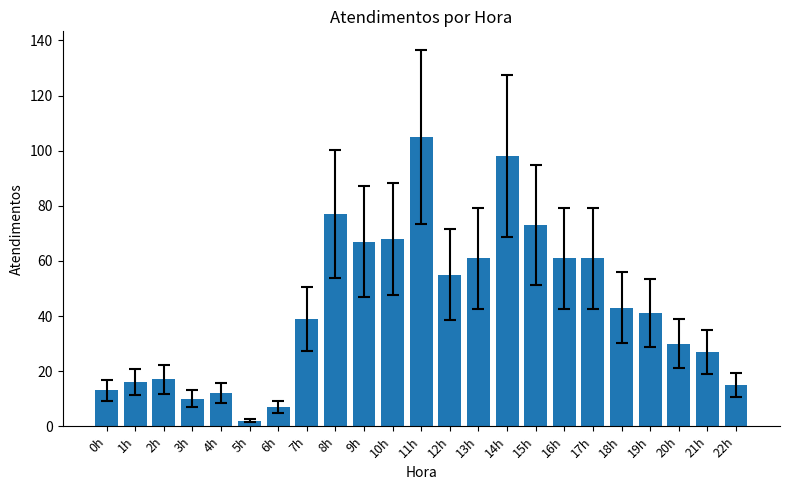

At which label is the value closest to 53?

12h